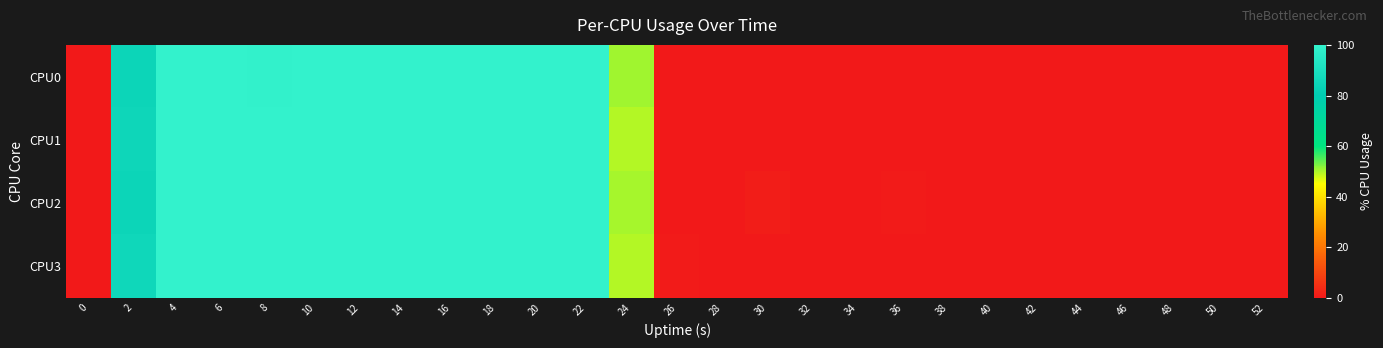

Rank the series at 30 from highest to lowest value.

CPU2, CPU0, CPU1, CPU3